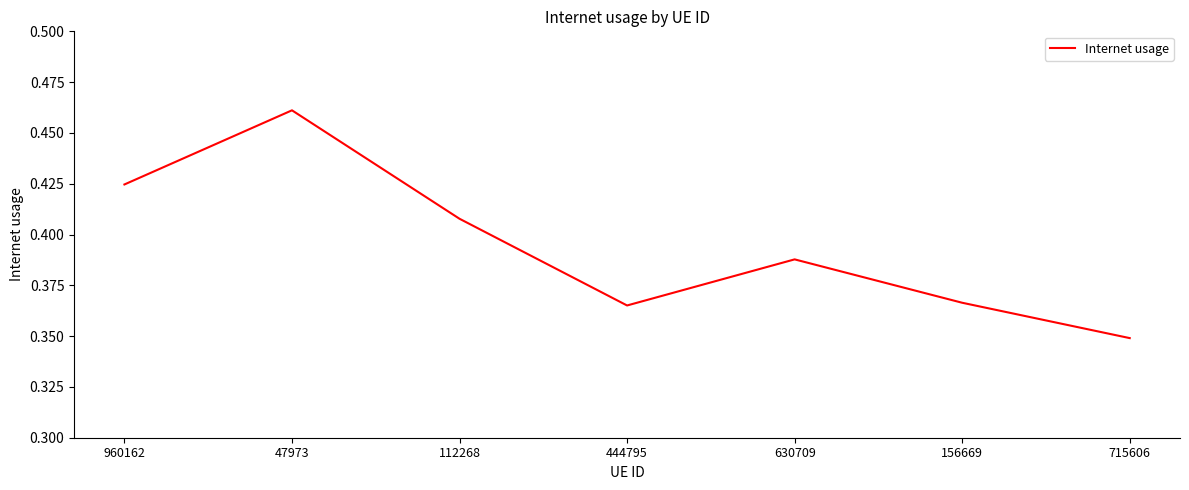

At which category does the chart reach its minimum across all series?

715606